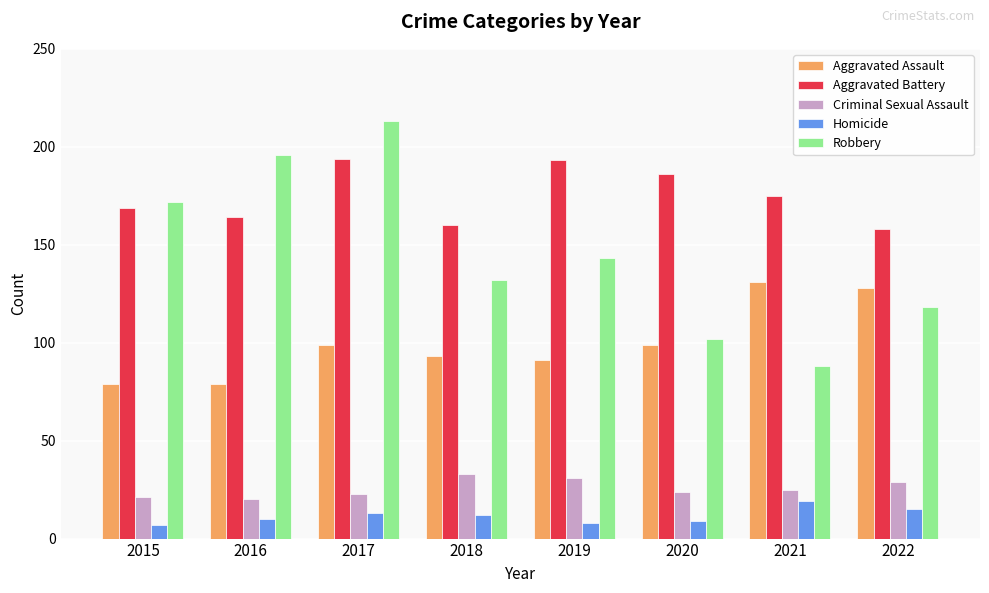

What is the difference between the Robbery values at 2015 and 2016?

24